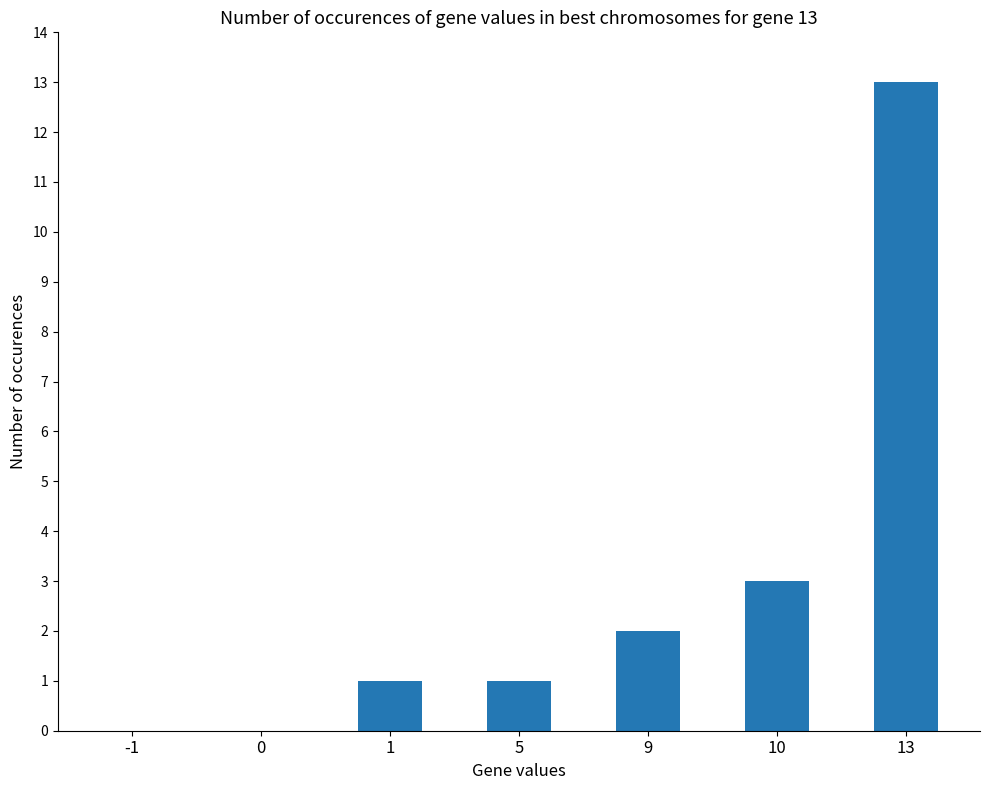

At which category does the chart reach its peak across all series?

13